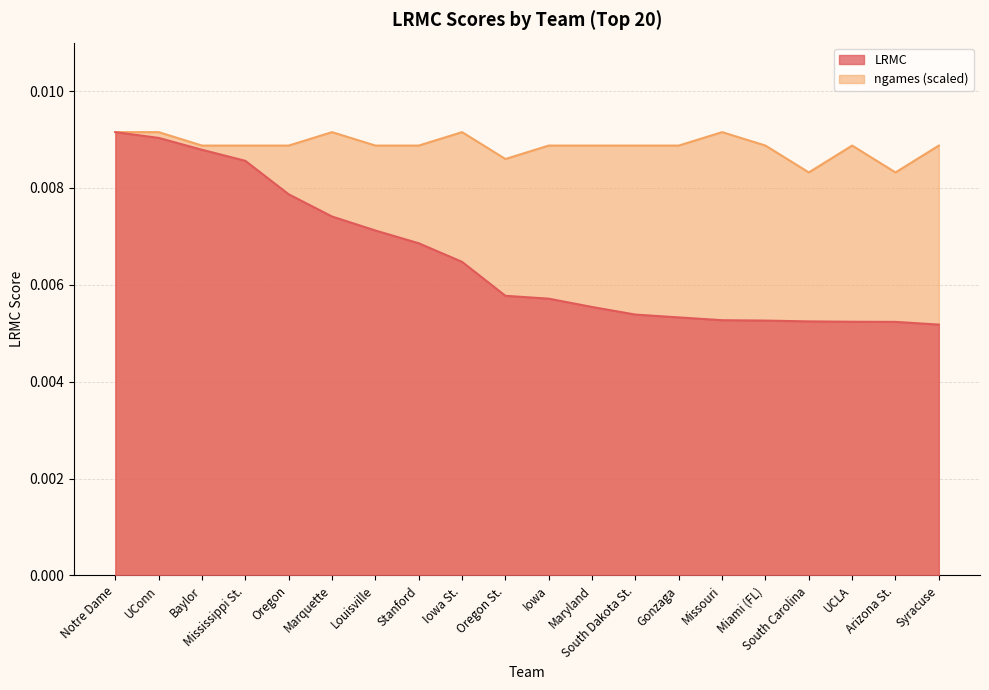

Which category has the lowest value across all series?

Syracuse